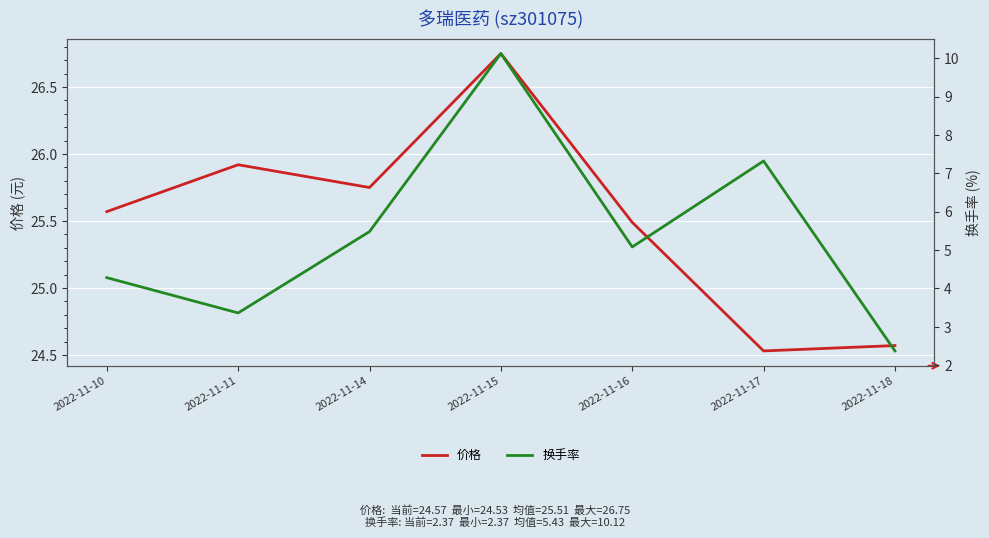

Does the chart display data point markers on the line(s)?

No